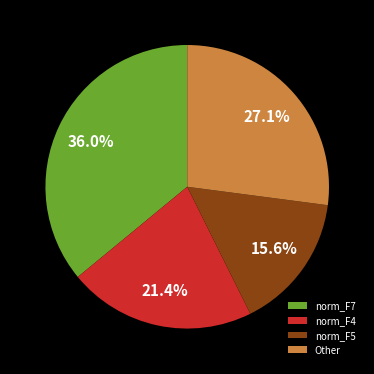

Which slice is the smallest?

norm_F5